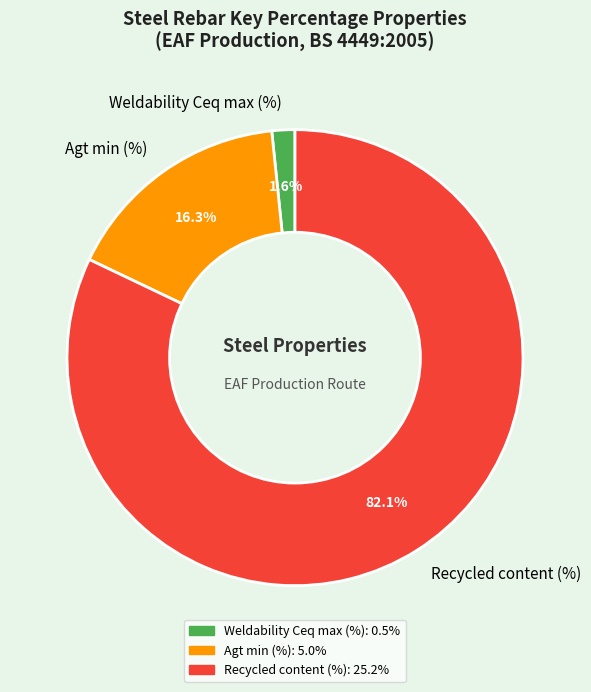

What is the majority slice?

Recycled content (%)